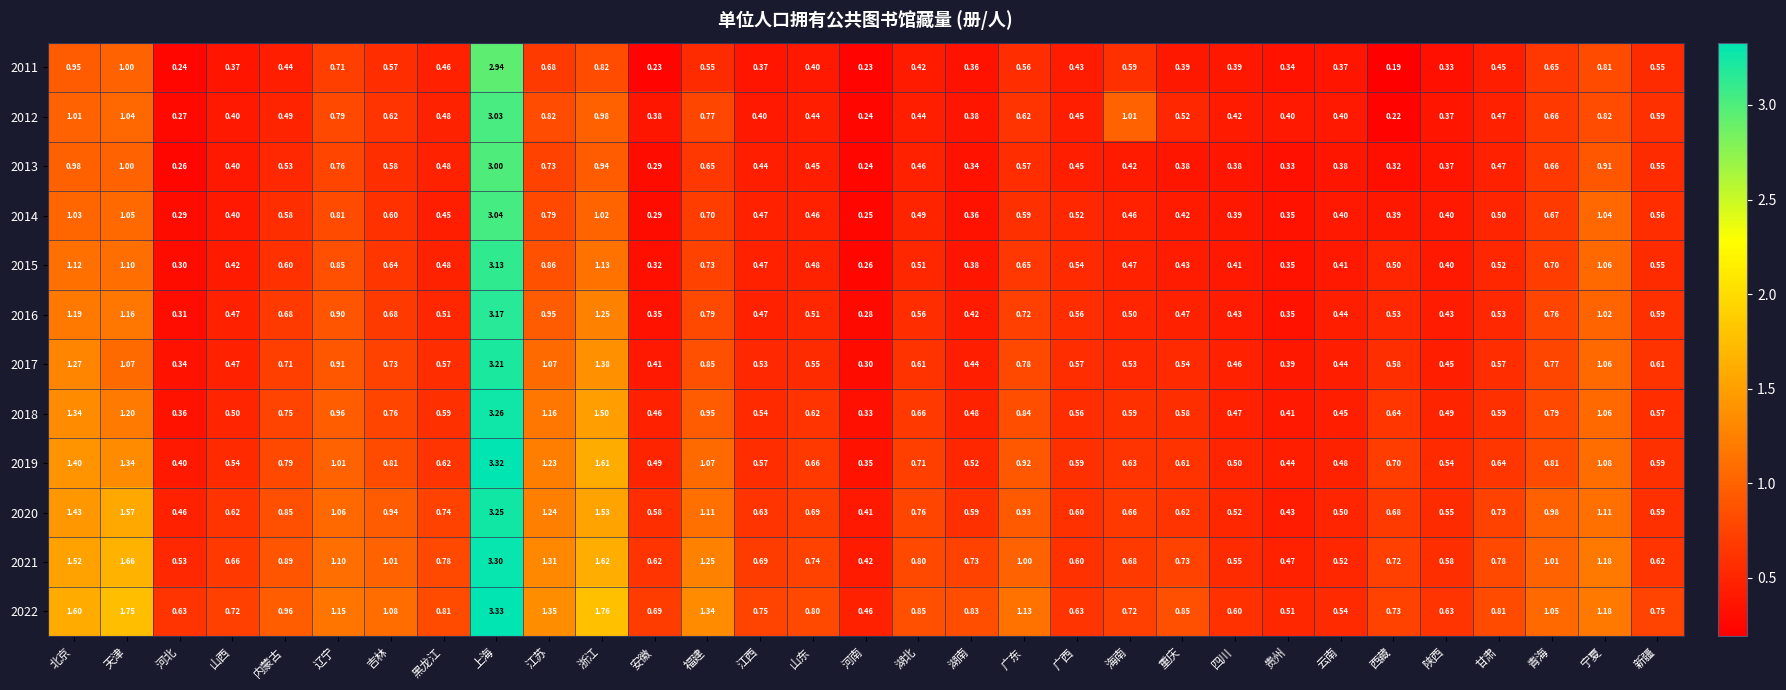

At which category is the sum across all series the highest?

上海